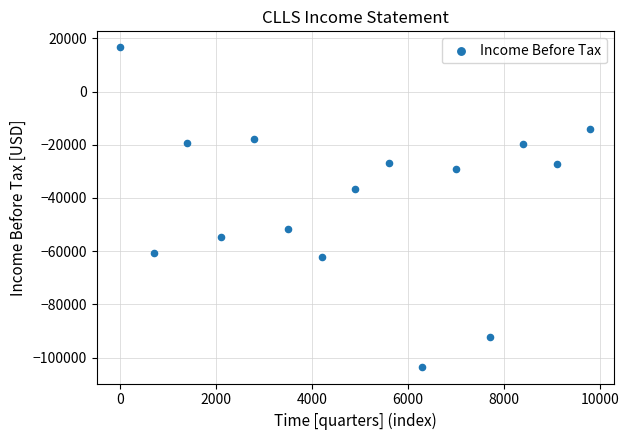

What is the range of Y values (max minus min)?

120300